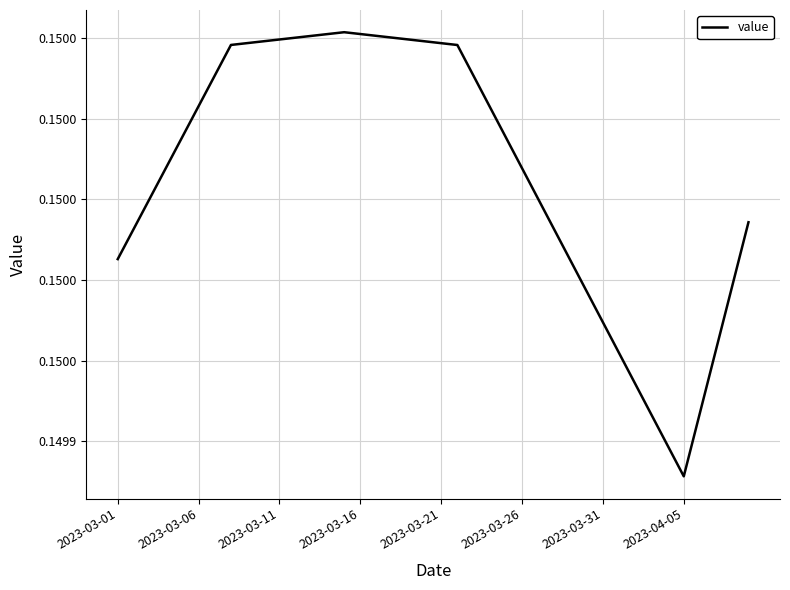

At which category does the chart reach its minimum across all series?

2023-04-05